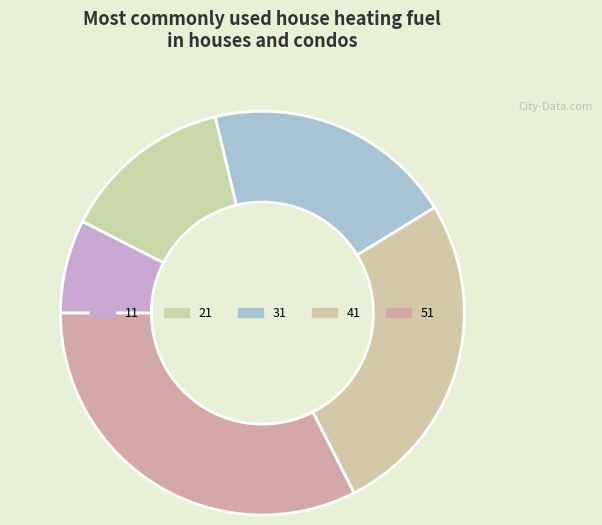

Rank the categories by value from lowest to highest.

11, 21, 31, 41, 51